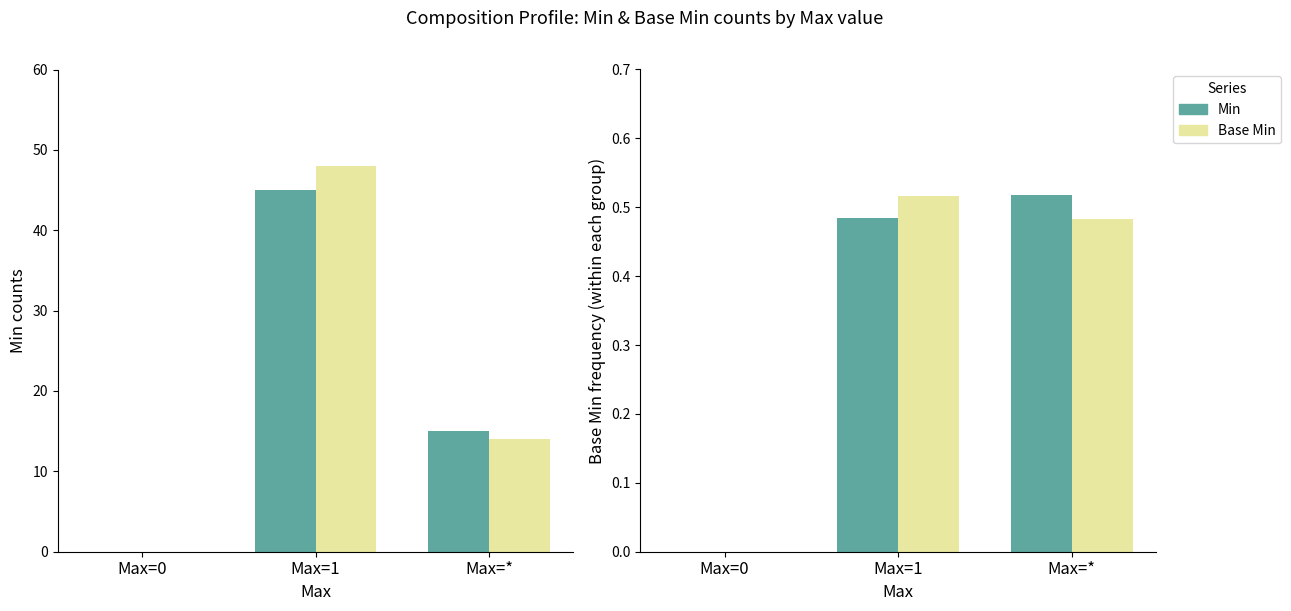

At which label does Base Min reach its minimum?

Max=0